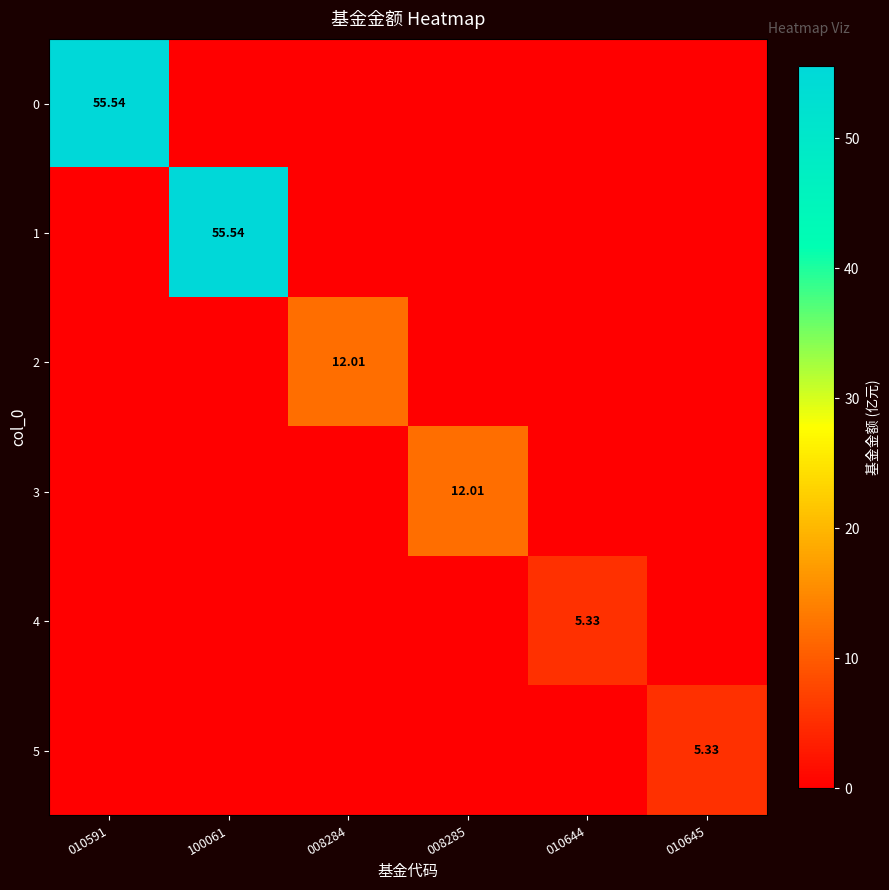

At how many categories does at least one series exceed 48?

2